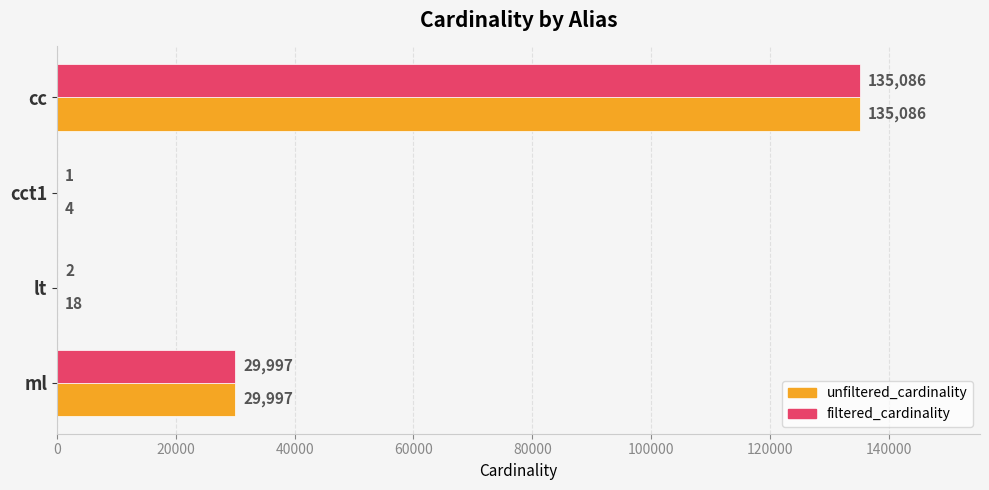

Which series has the largest range (max minus min)?

filtered_cardinality